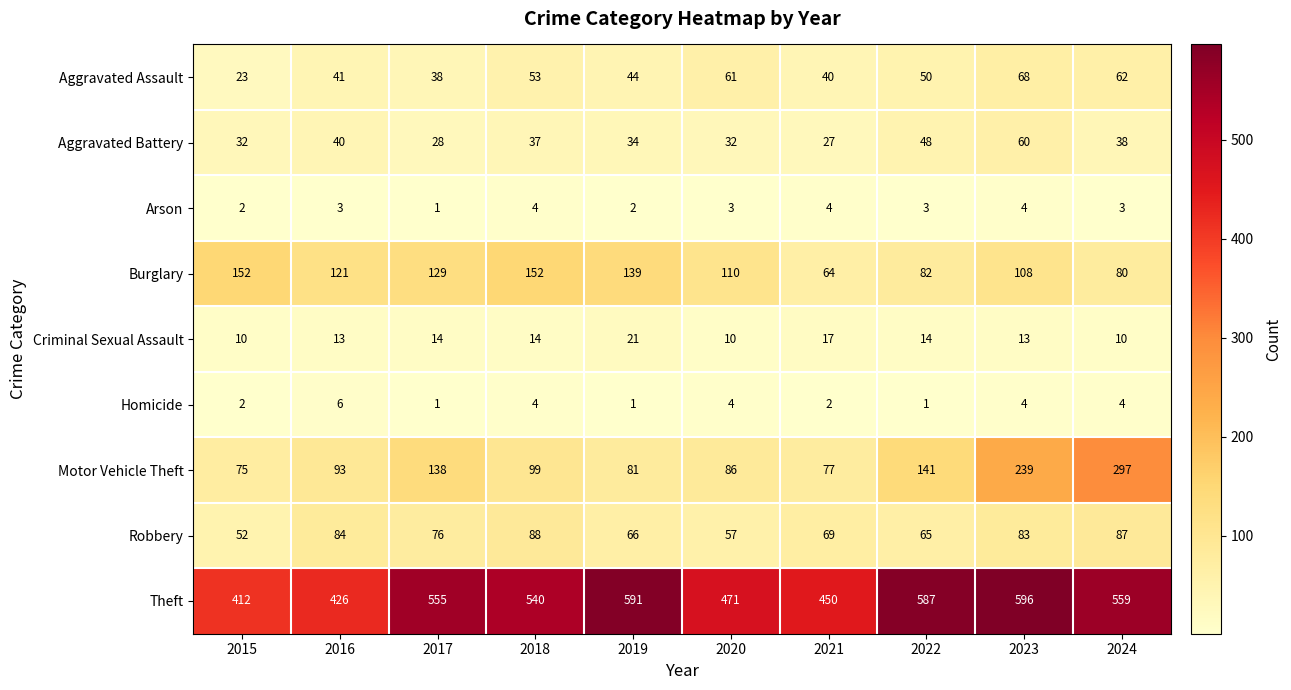

Which series has the widest spread of values?

Motor Vehicle Theft